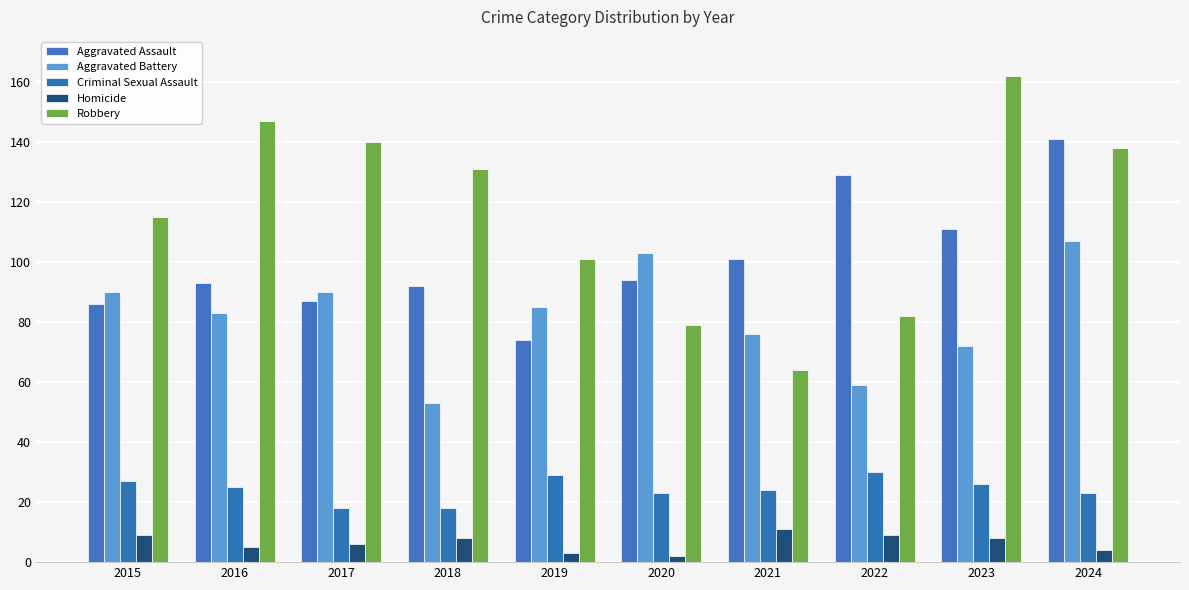

Which series has the largest range (max minus min)?

Robbery